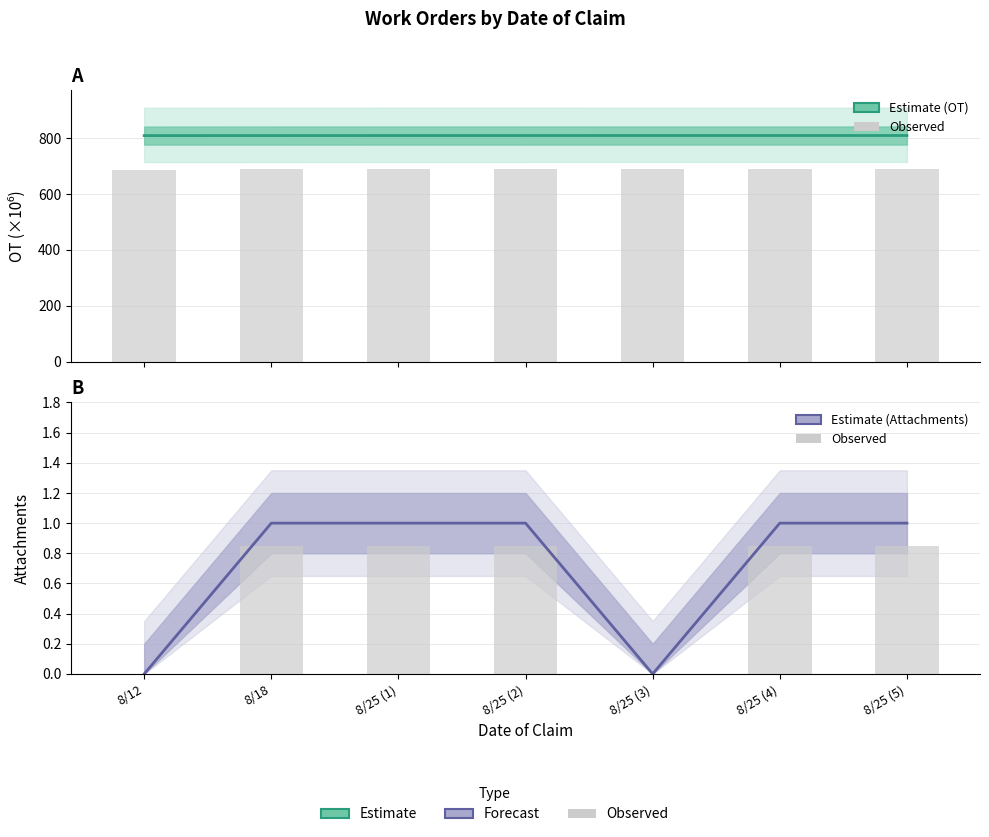

Which series changed the most between 8/25 (1) and 8/25 (5)?

OT centre